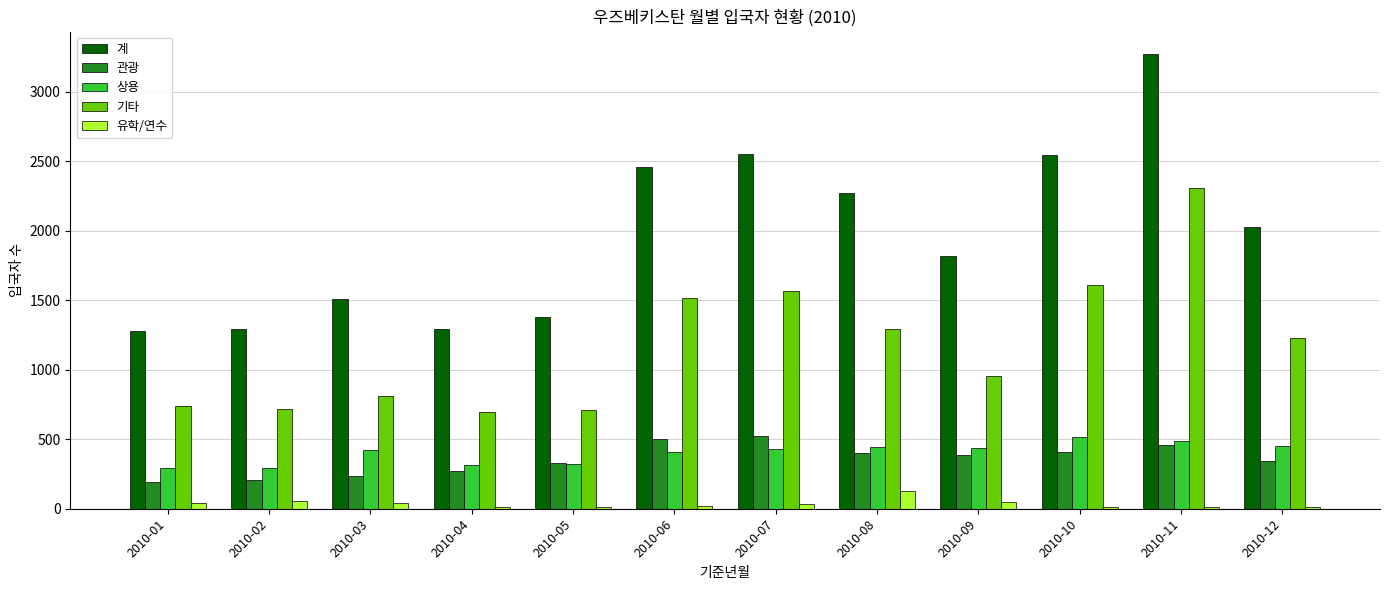

Between 2010-03 and 2010-11, which series saw the biggest shift?

계